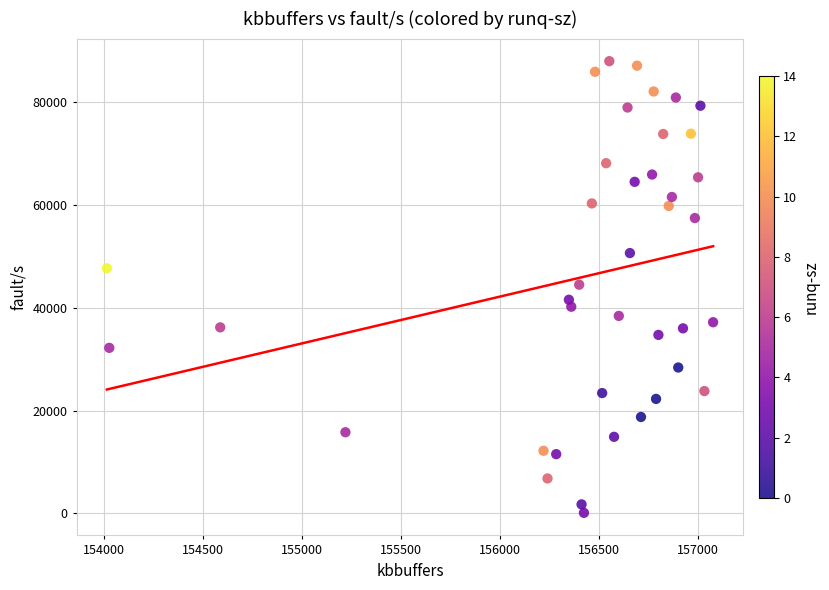

What is the range of X values (max minus min)?

3060